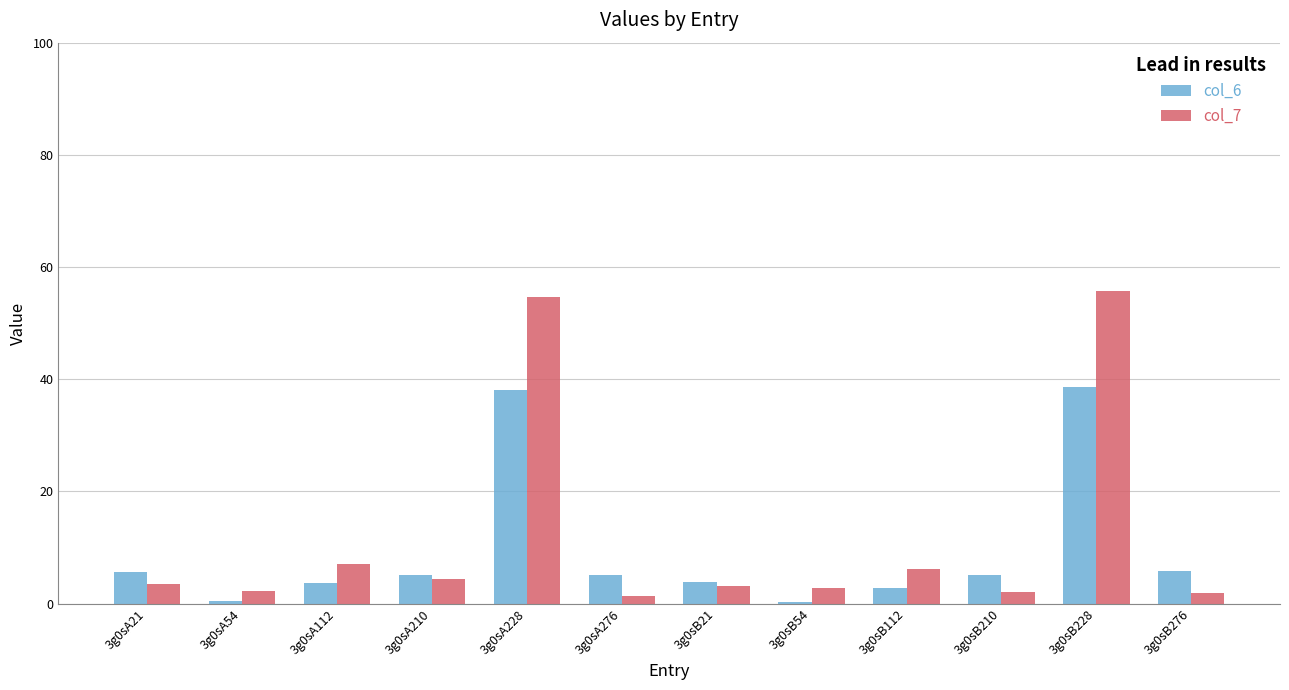

The col_7 series shows 99.4 at 3g0sB228. True or false?

False